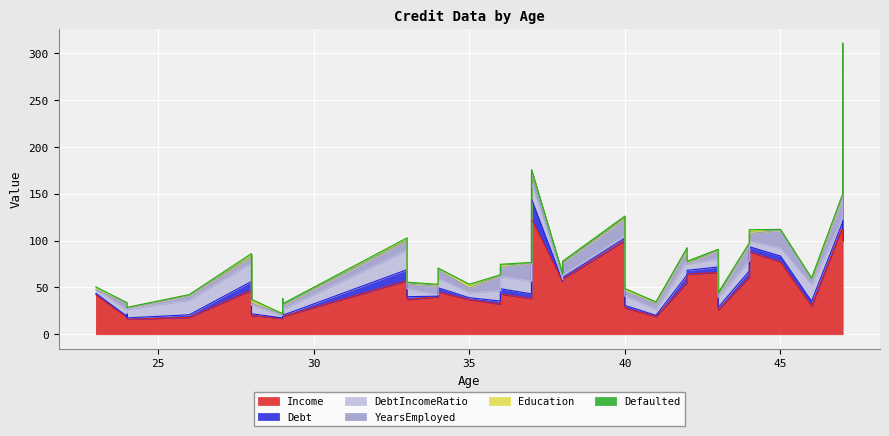

True or false: Defaulted and Income cross at least once.

False